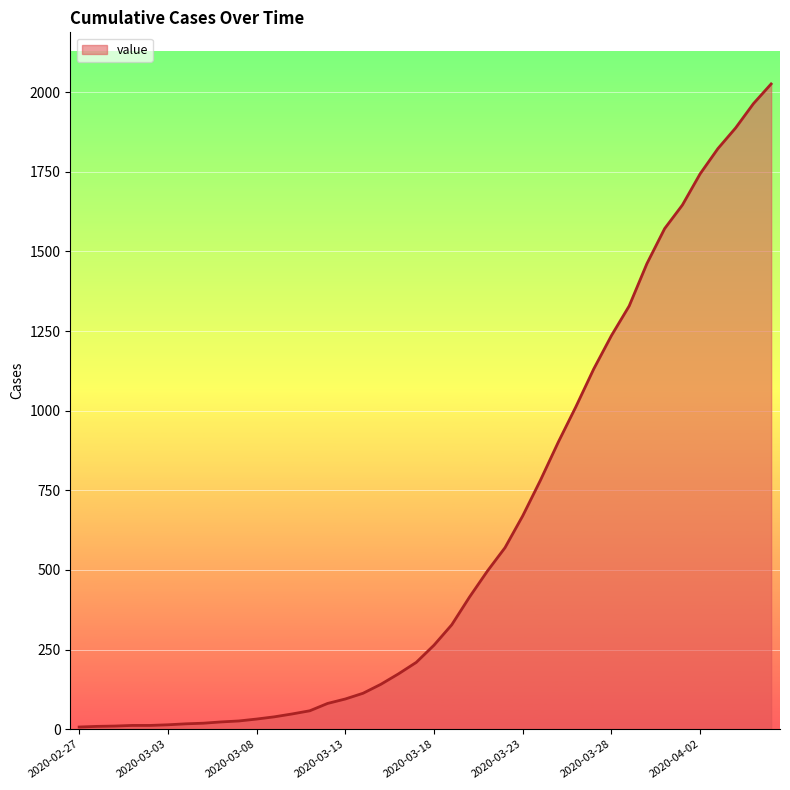

What is the difference between the maximum and minimum values?

2019